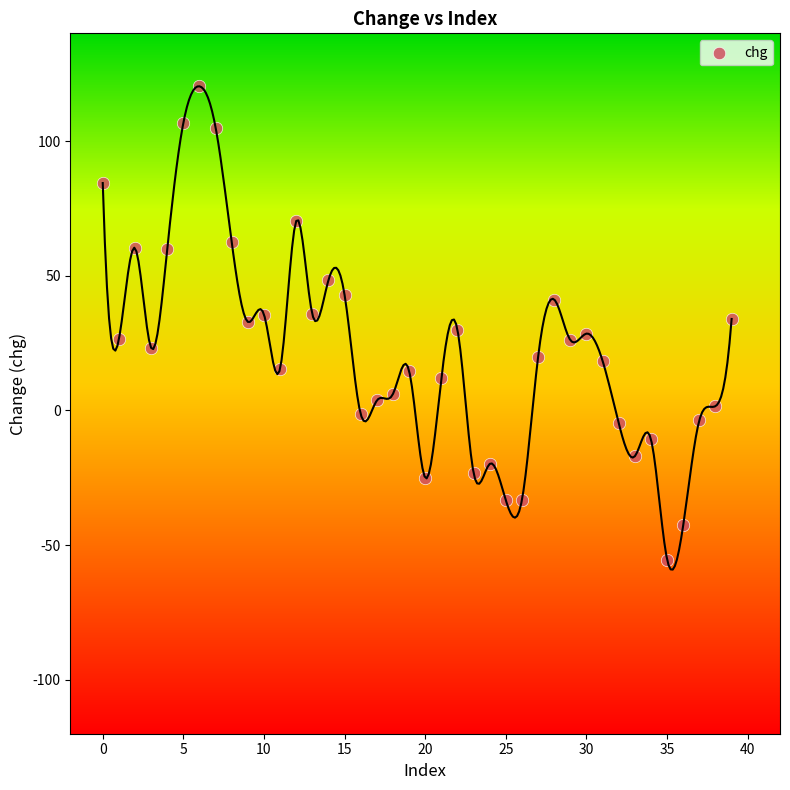

What is the range of Y values (max minus min)?

175.7